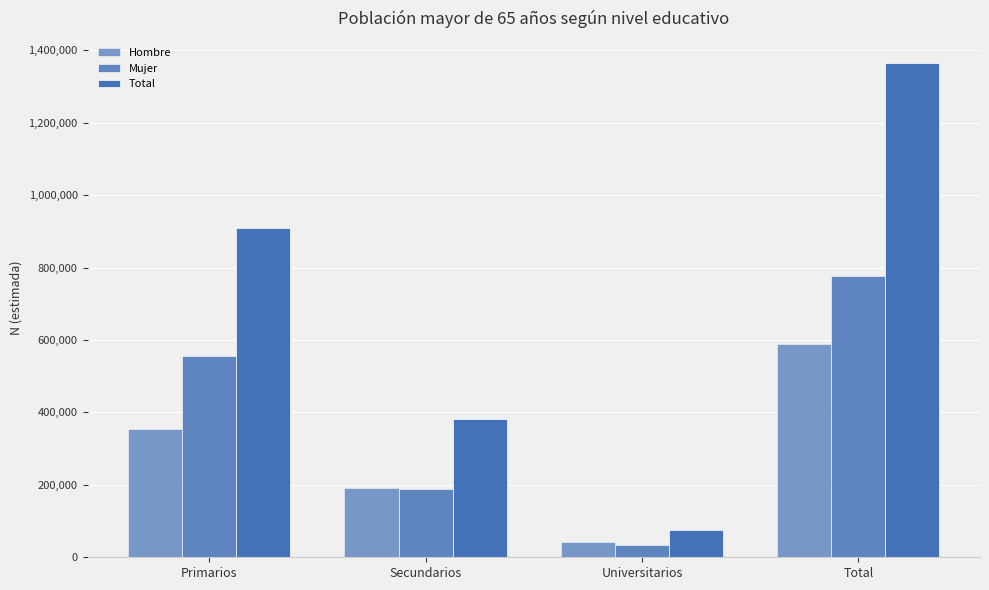

Between Universitarios and Secundarios, which is larger?

Secundarios